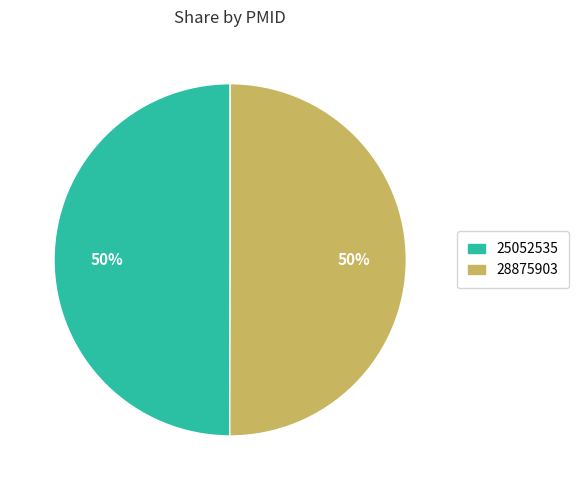

How many slices are in this pie chart?

2